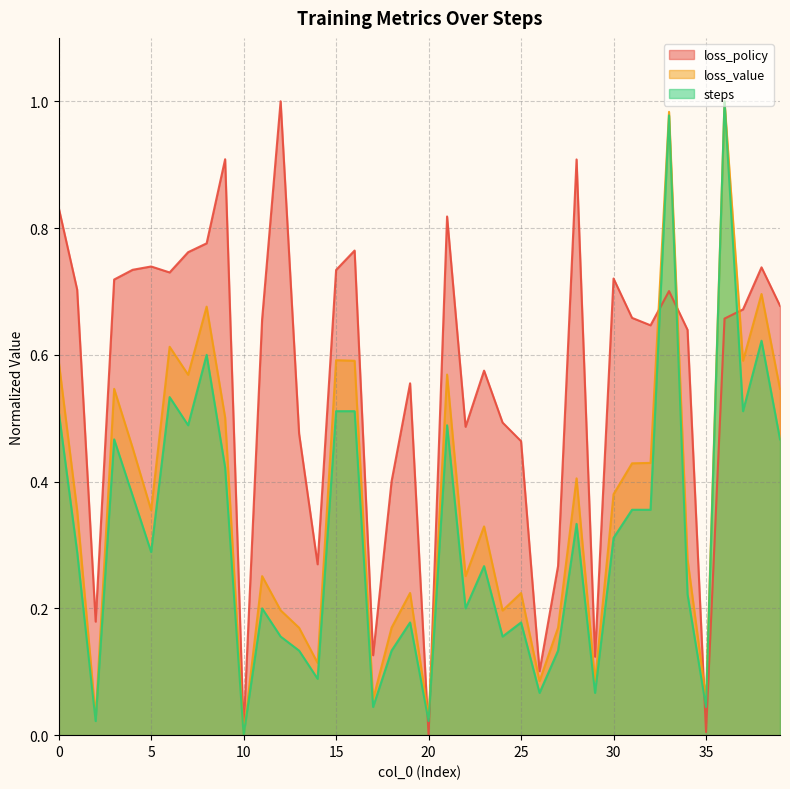

Which series changed the most between 28 and 29?

loss_policy